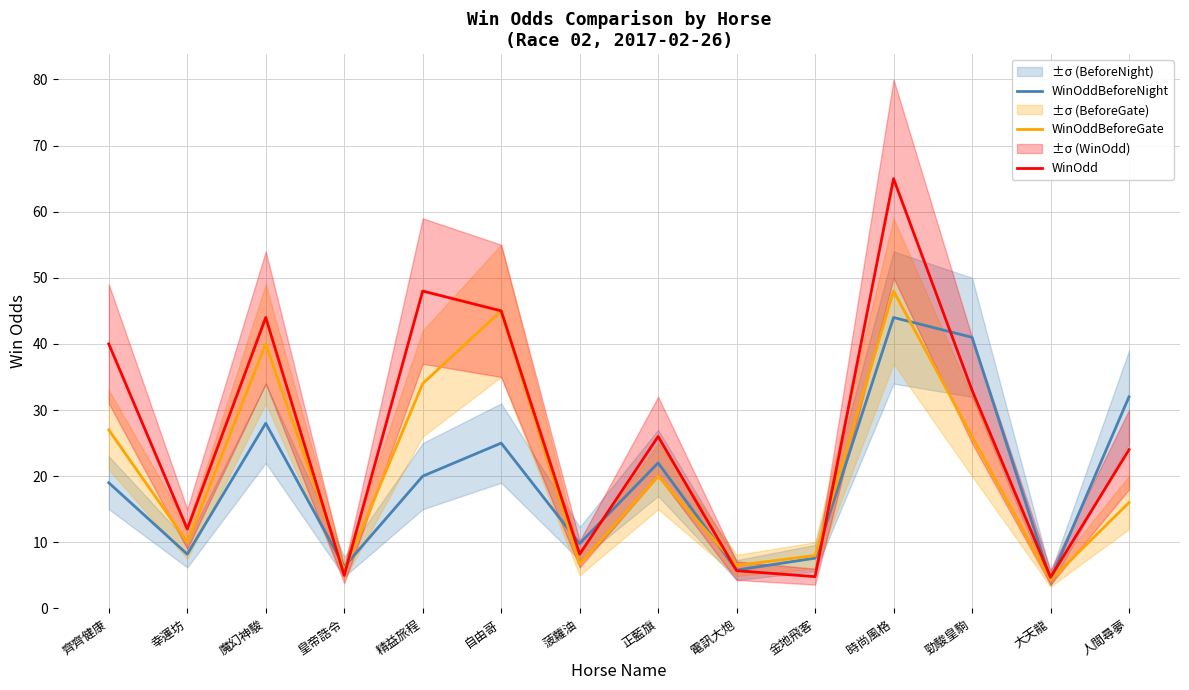

Reading left to right, extract all data points from this chart.

WinOddBeforeNight: 齊齊健康=19.0	幸運坊=8.2	魔幻神駿=28.0	皇帝誥令=6.3	精益旅程=20.0	自由哥=25.0	菠蘿油=9.8	正藍旗=22.0	電訊大炮=5.8	金地飛客=7.6	時尚風格=44.0	勁駿皇駒=41.0	大天龍=4.4	人間尋夢=32.0
WinOddBeforeGate: 齊齊健康=27.0	幸運坊=10.0	魔幻神駿=40.0	皇帝誥令=5.7	精益旅程=34.0	自由哥=45.0	菠蘿油=6.7	正藍旗=20.0	電訊大炮=6.5	金地飛客=8.0	時尚風格=48.0	勁駿皇駒=26.0	大天龍=4.3	人間尋夢=16.0
WinOdd: 齊齊健康=40.0	幸運坊=12.0	魔幻神駿=44.0	皇帝誥令=5.0	精益旅程=48.0	自由哥=45.0	菠蘿油=8.2	正藍旗=26.0	電訊大炮=5.7	金地飛客=4.8	時尚風格=65.0	勁駿皇駒=33.0	大天龍=4.7	人間尋夢=24.0